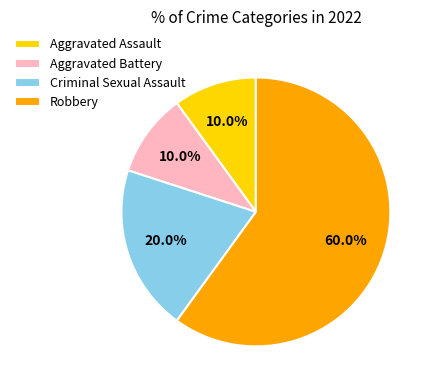

Is there any slice that represents more than half of the pie?

Yes